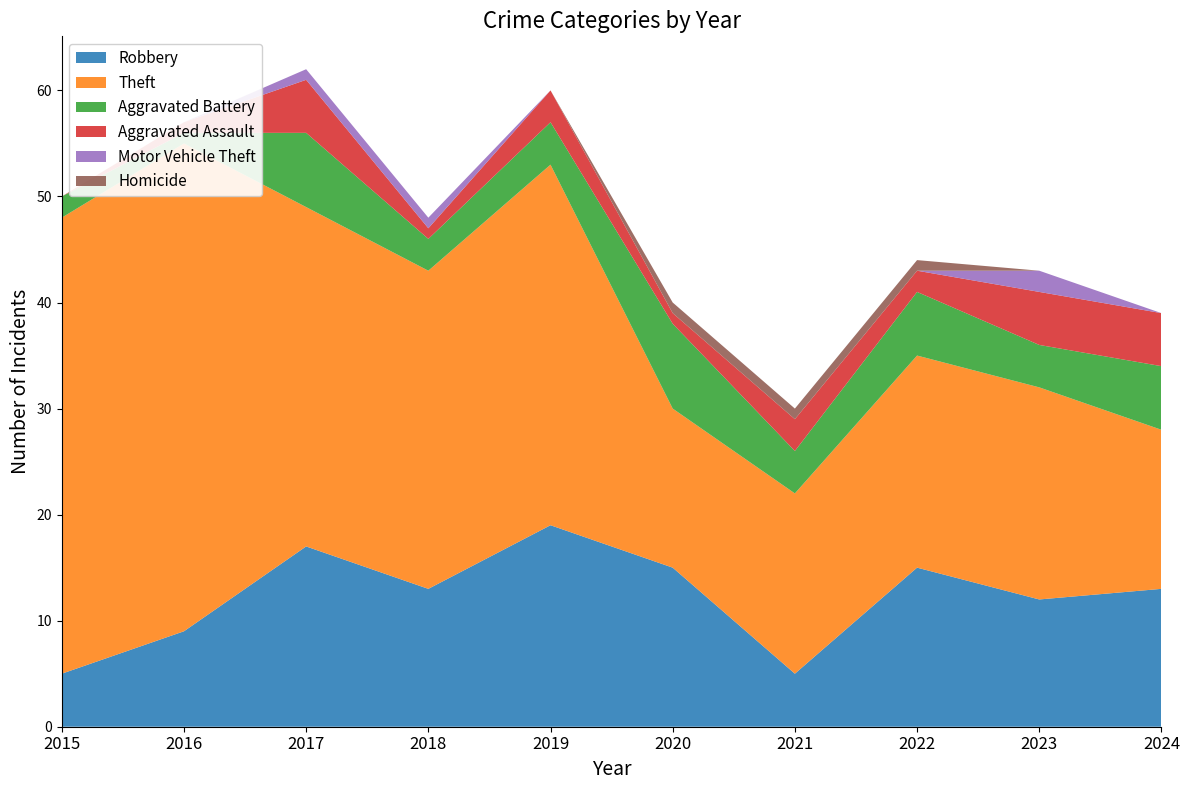

Reading right to left, extract all data points from this chart.

Robbery: 2024=13	2023=12	2022=15	2021=5	2020=15	2019=19	2018=13	2017=17	2016=9	2015=5
Theft: 2024=15	2023=20	2022=20	2021=17	2020=15	2019=34	2018=30	2017=32	2016=46	2015=43
Aggravated Battery: 2024=6	2023=4	2022=6	2021=4	2020=8	2019=4	2018=3	2017=7	2016=1	2015=2
Aggravated Assault: 2024=5	2023=5	2022=2	2021=3	2020=1	2019=3	2018=1	2017=5	2016=1	2015=0
Motor Vehicle Theft: 2024=0	2023=2	2022=0	2021=0	2020=0	2019=0	2018=1	2017=1	2016=0	2015=0
Homicide: 2024=0	2023=0	2022=1	2021=1	2020=1	2019=0	2018=0	2017=0	2016=0	2015=0